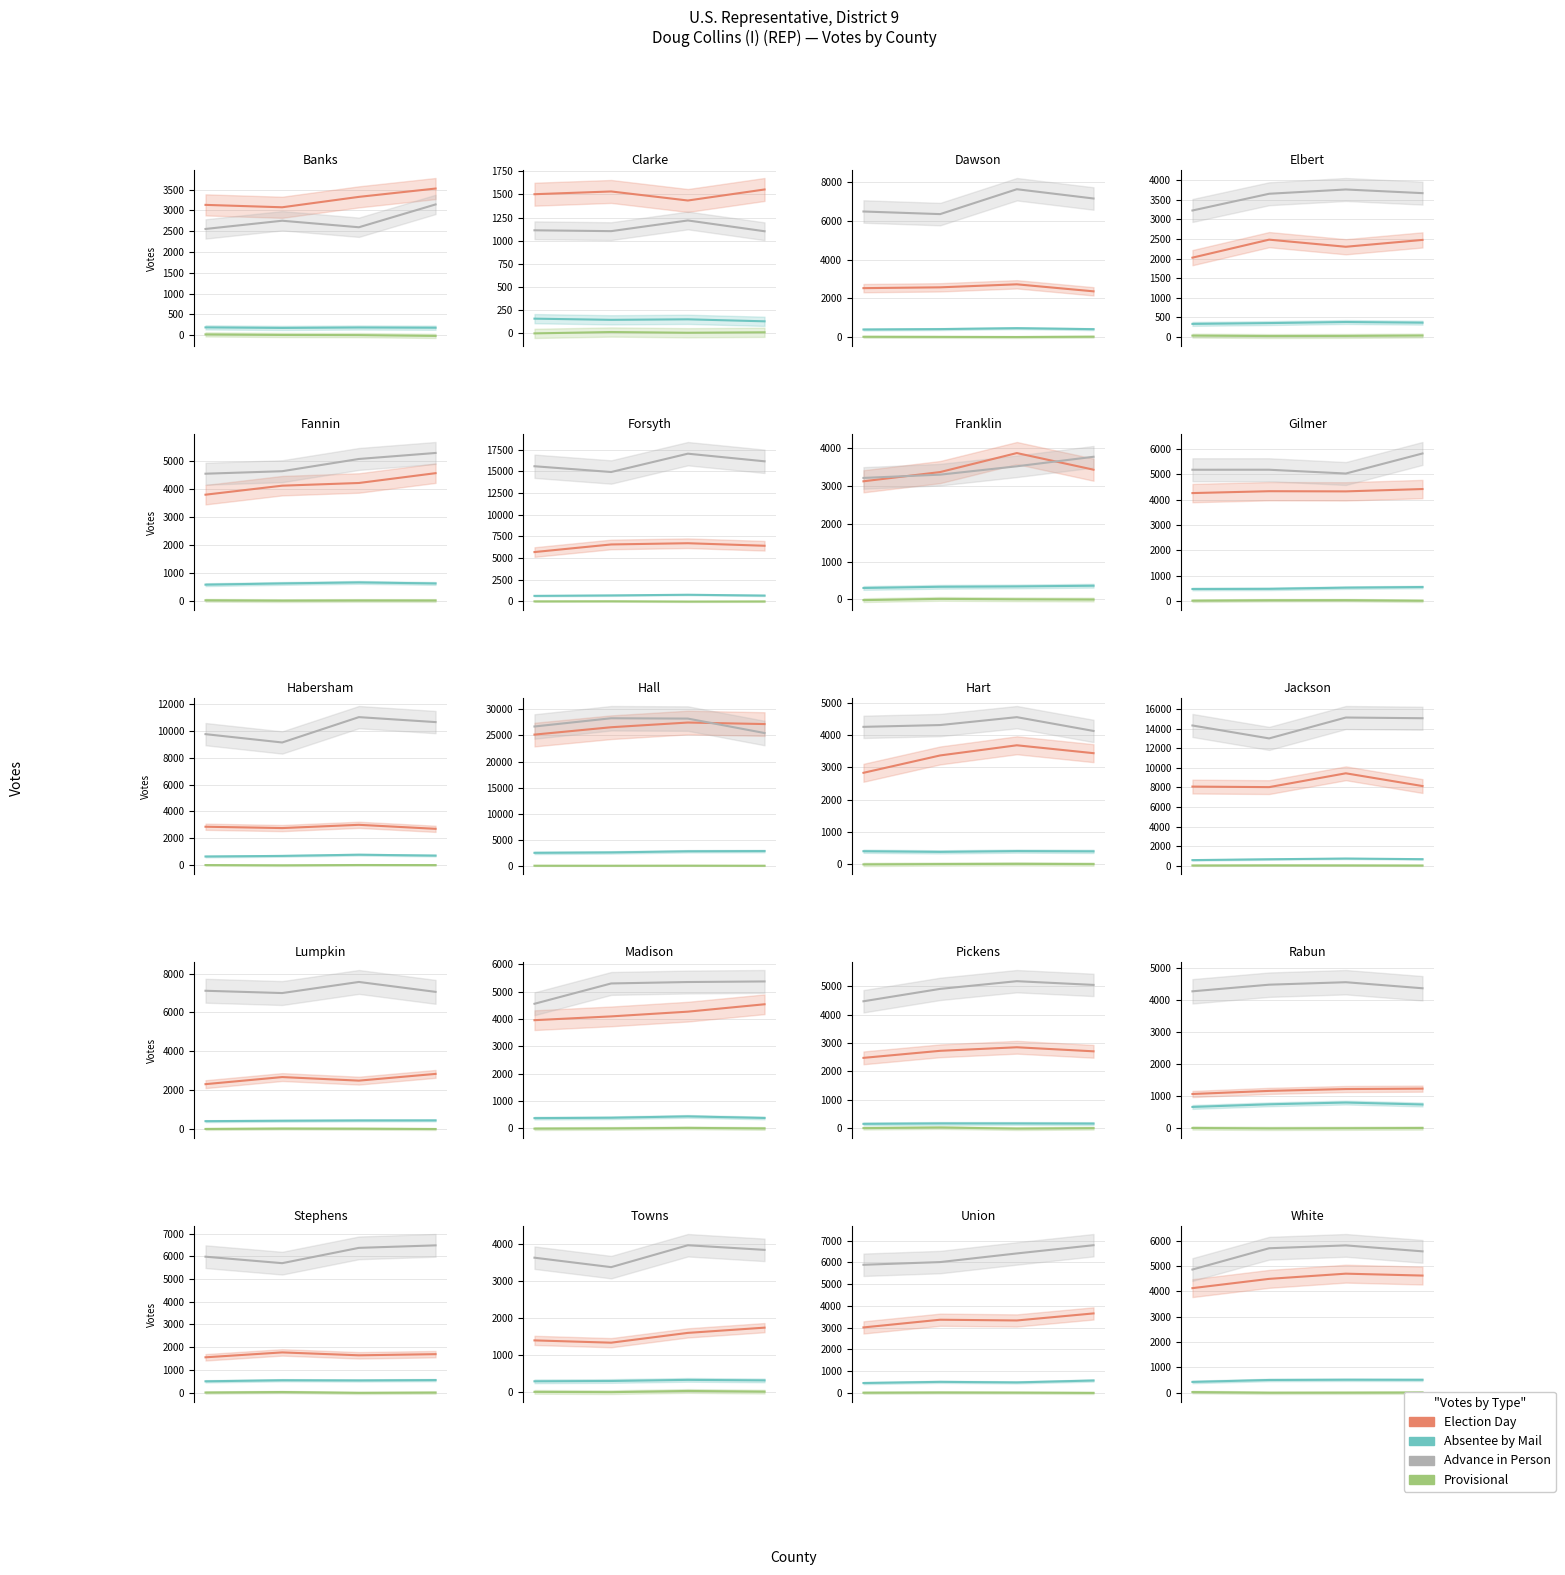

How many interior local peaks does the Election Day series have?

1